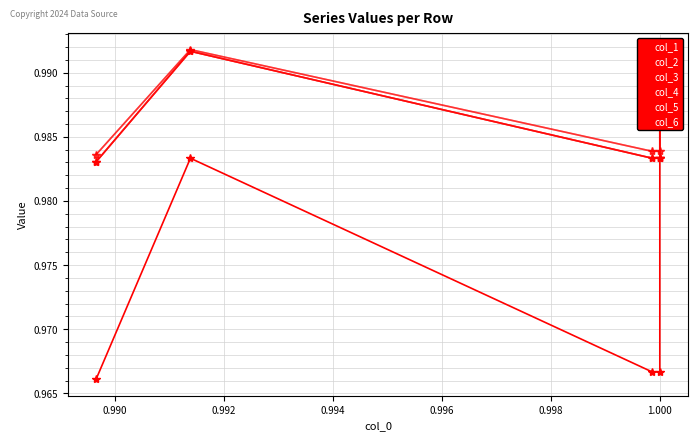

Which series has the widest spread of values?

col_1